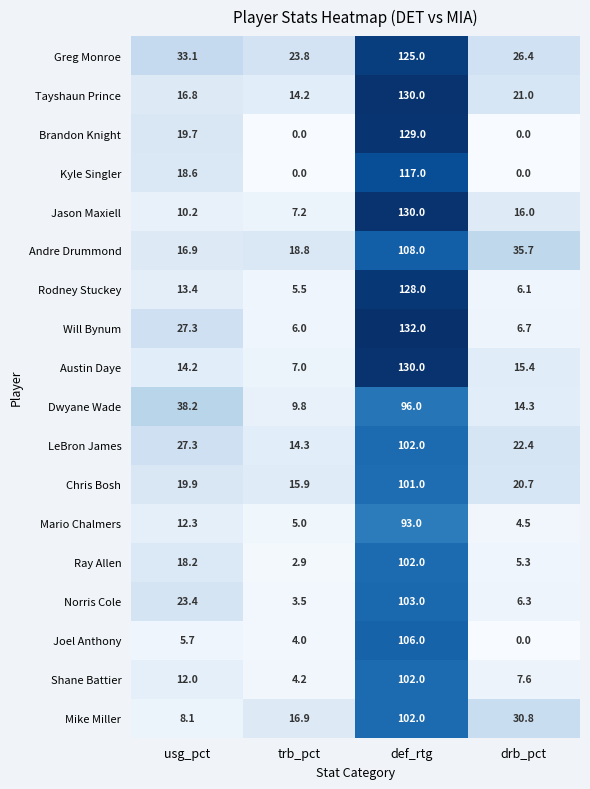

Rank the categories by Dwyane Wade value from highest to lowest.

def_rtg, usg_pct, drb_pct, trb_pct